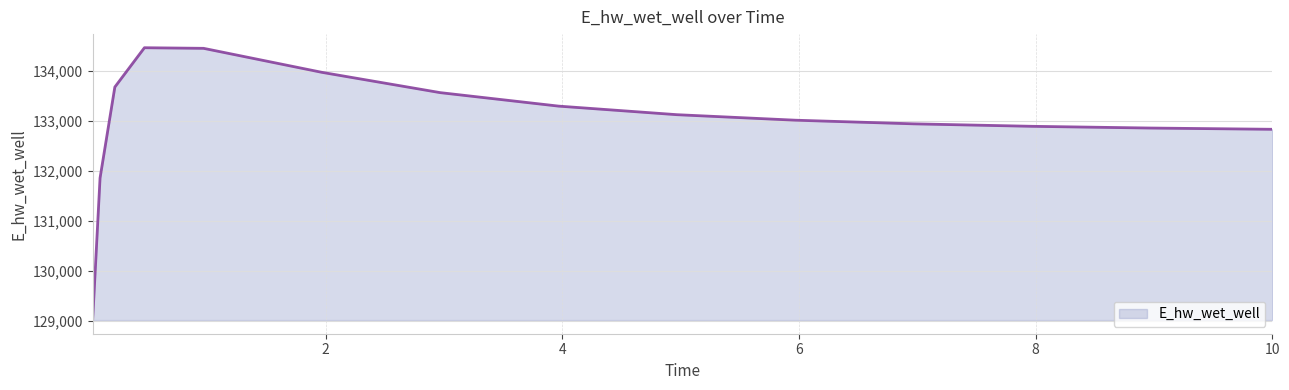

How many series are shown in this chart?

1